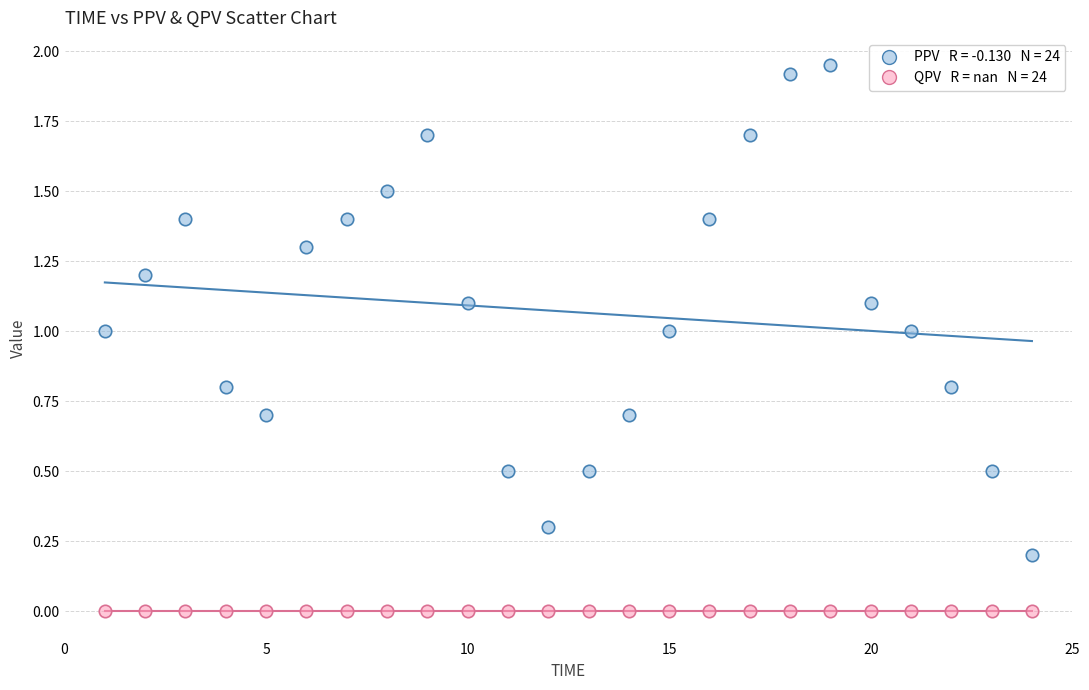

How many data points are displayed?

48